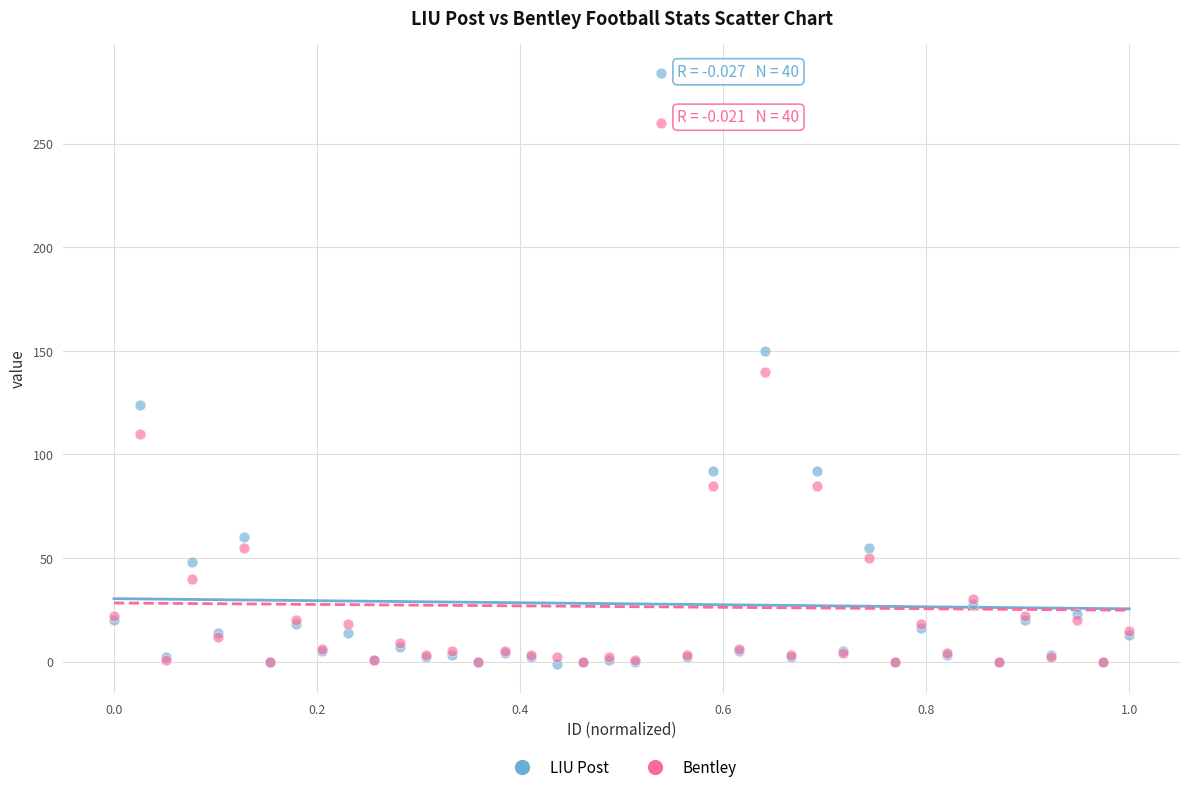

In the Bentley series, what Y value is closest to 130?

140